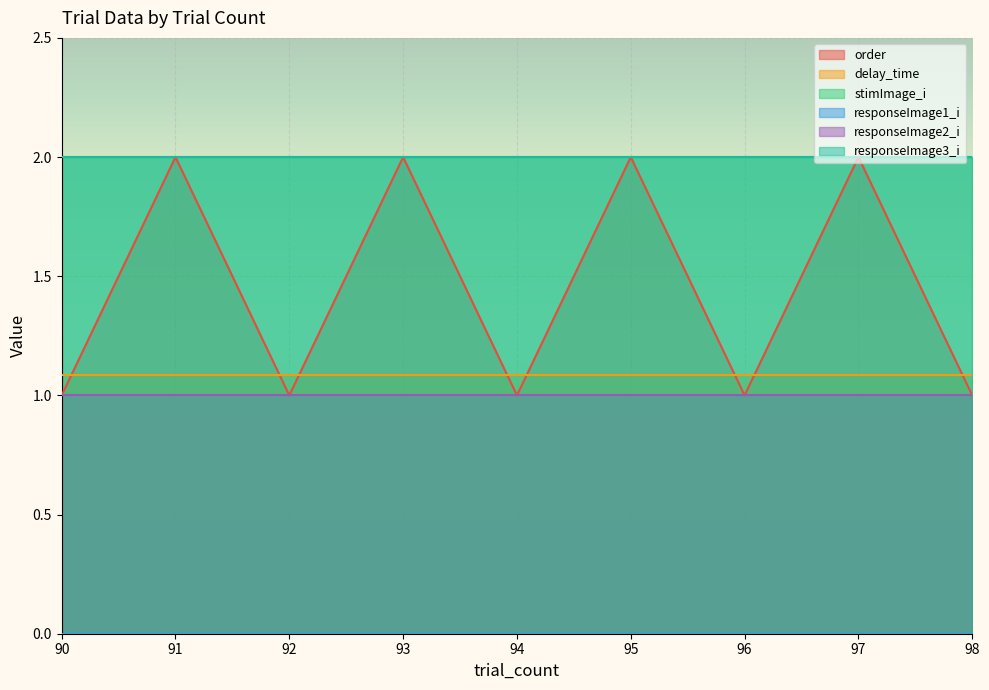

What is the minimum value for responseImage2_i?

1.0